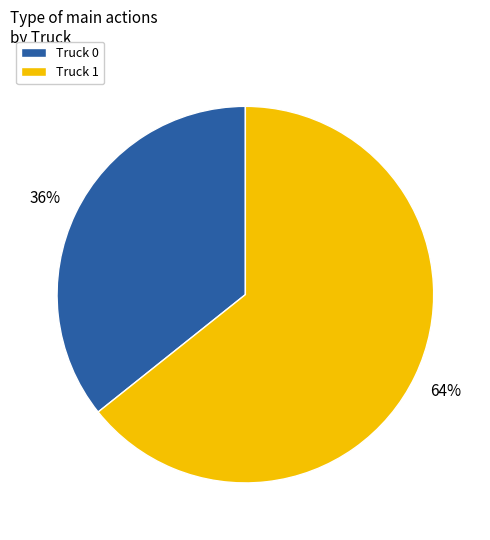

Approximately how many times larger is the value at Truck 0 compared to Truck 1?

0.6